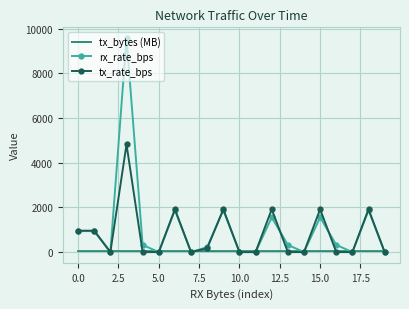

What is the maximum value for rx_rate_bps?

9574.0